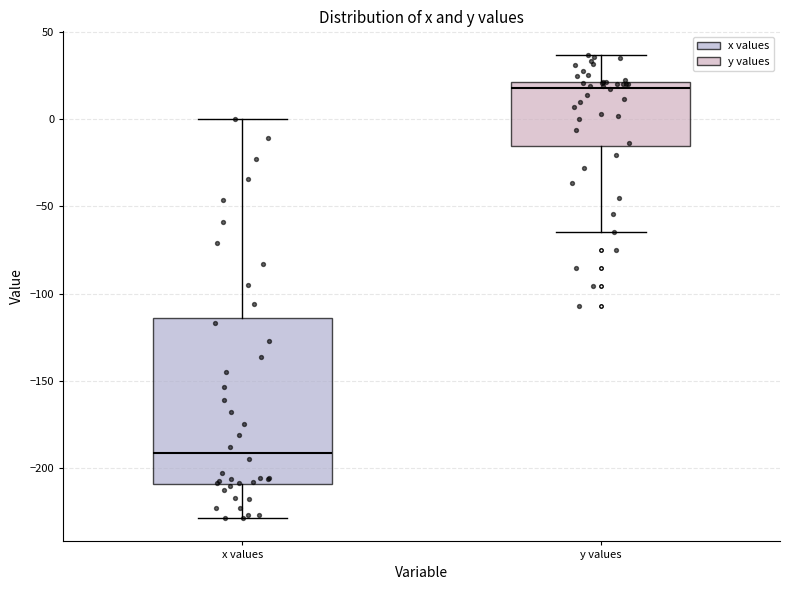

Where is the lower edge of the box for y values on the y-axis? The values are not printed on the chart, so give them approximately, as read against the axis.

-15